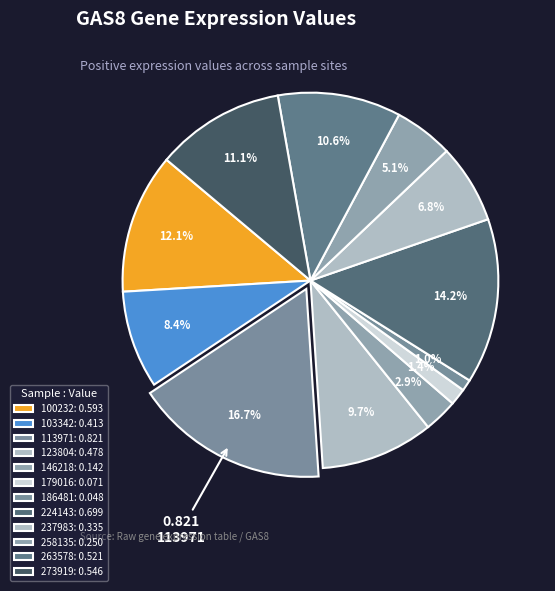

Which category has the smallest portion of the pie?

186481